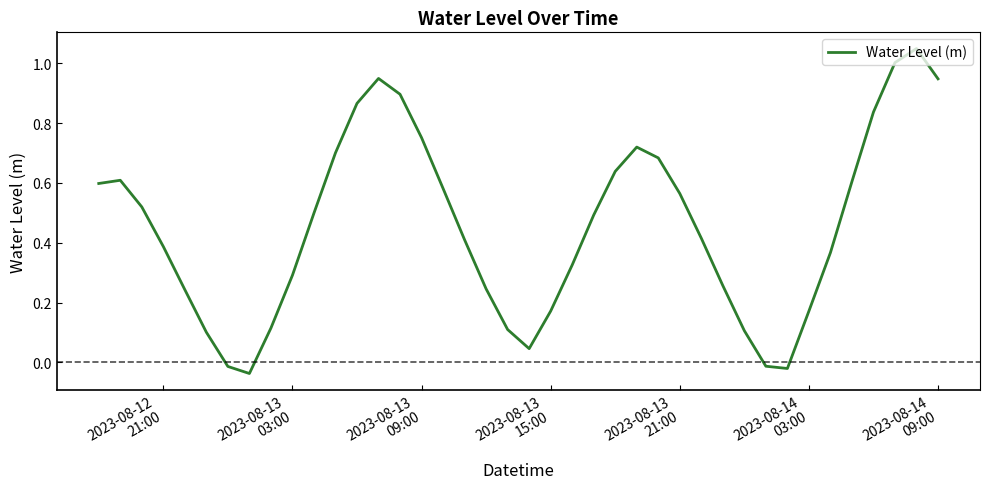

What is the difference between the maximum and minimum values?

1.1